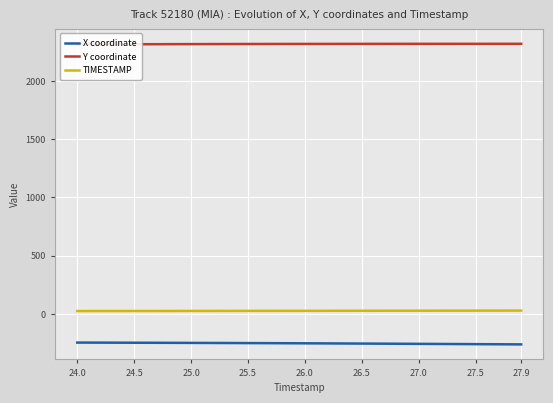

Is the value of TIMESTAMP at 24.0 greater than the value of X coordinate at 25.5?

Yes